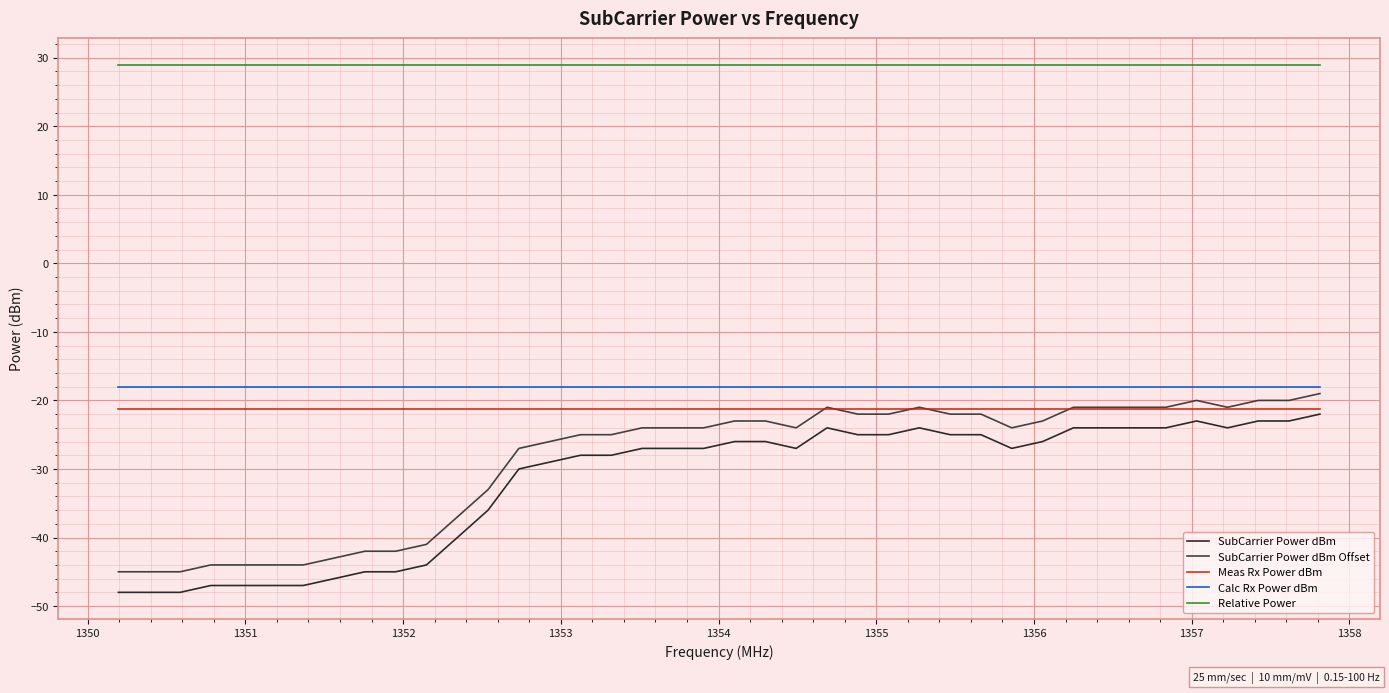

What is the sum of all SubCarrier Power dBm values?

-1275.0